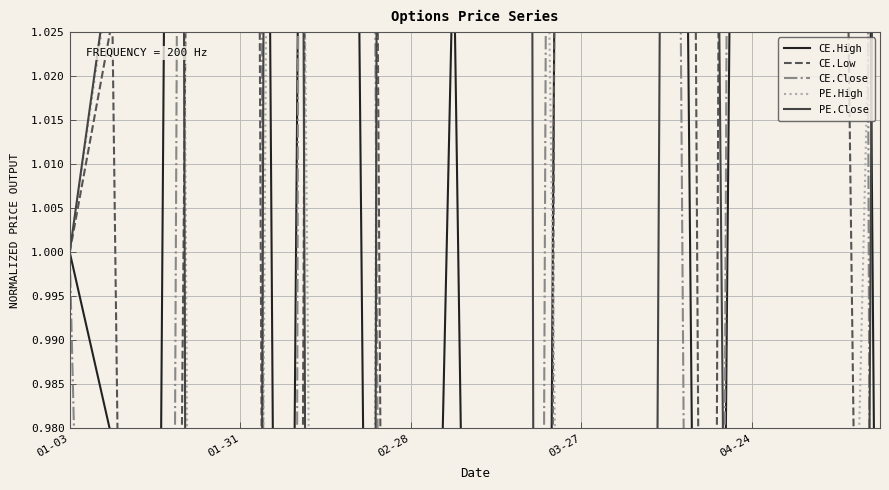

What is the value of the CE.Close point at the 1st from the left?

1.0